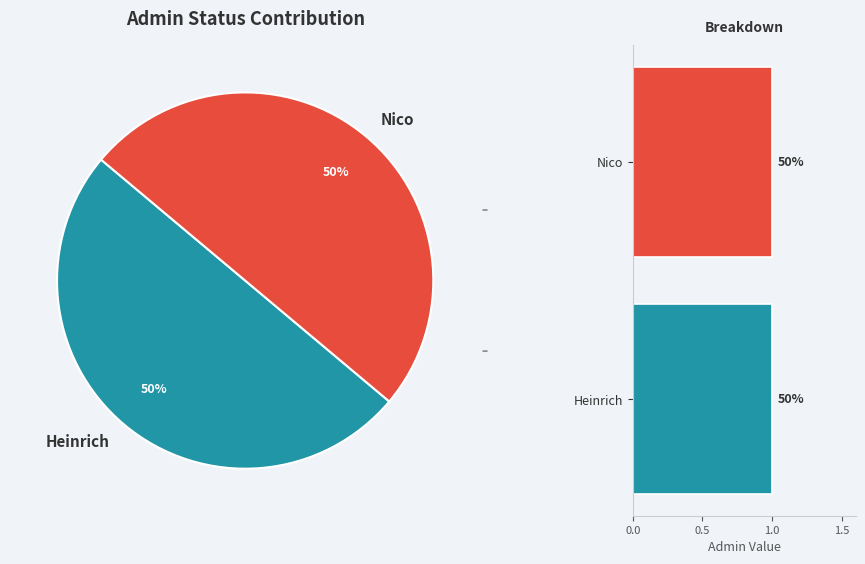

What percentage is NOT represented by Nico?

50.0%